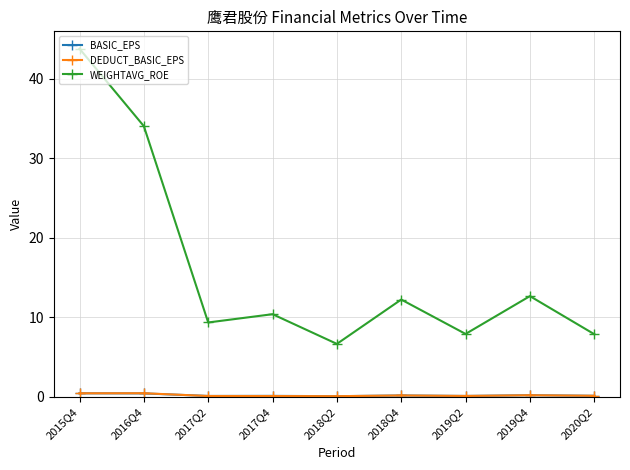

What is the minimum value for WEIGHTAVG_ROE?

6.7